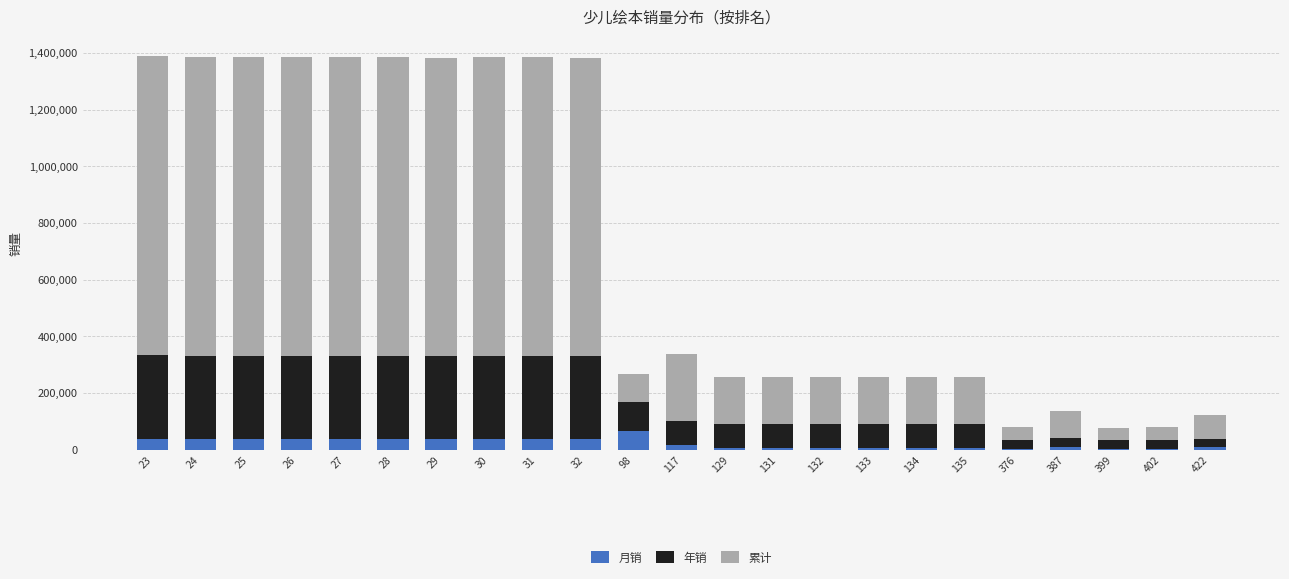

What is the total value across all series at 402?

81788